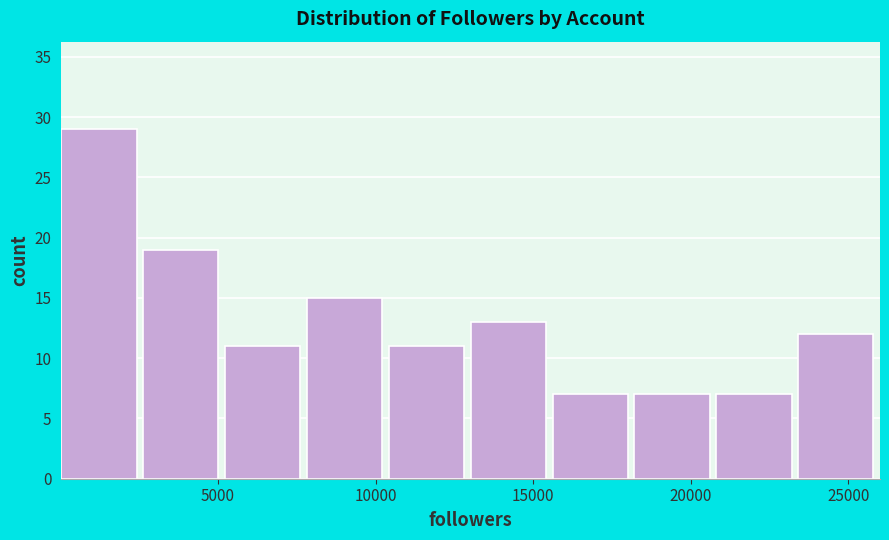

What is the height of the bar covering 13000 to 15500 on the x-axis? Neither the bar edges nor the heights are printed on the chart, so give them approximately, as read against the axes.

13